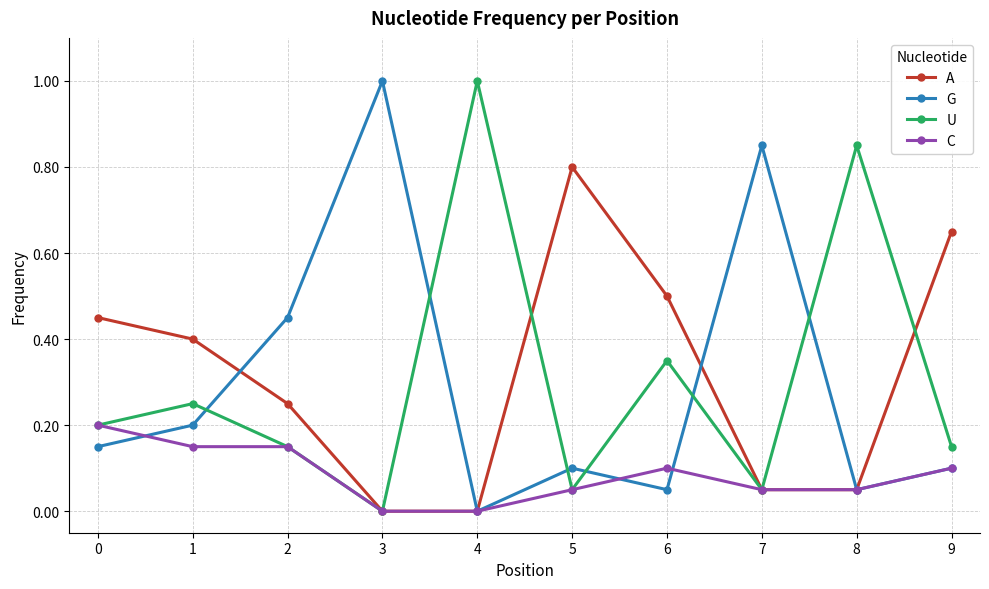

Where is the first local maximum for A?

5